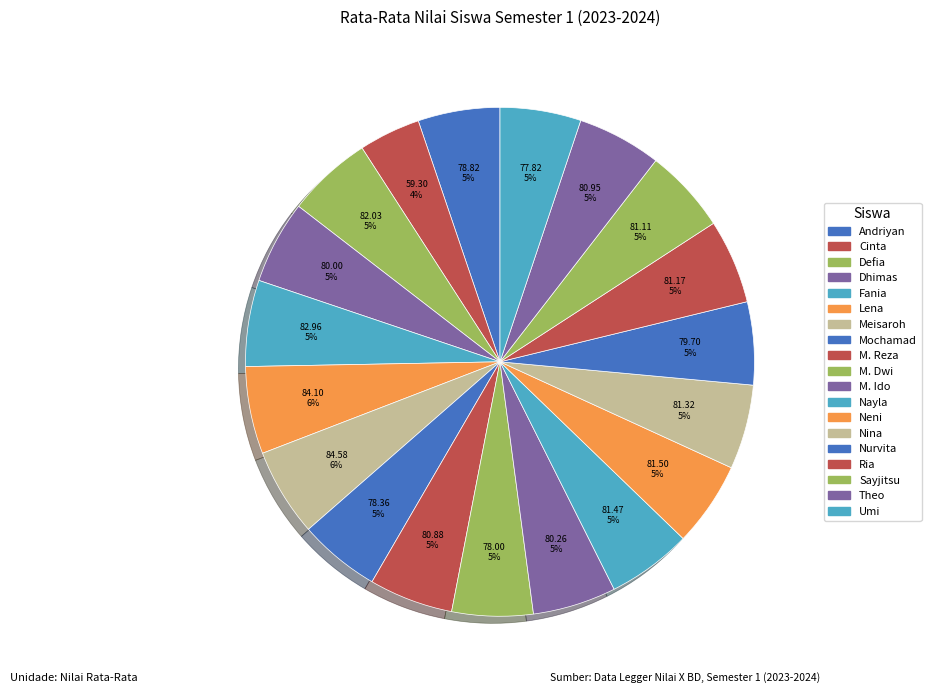

Count the number of slices in the pie.

19